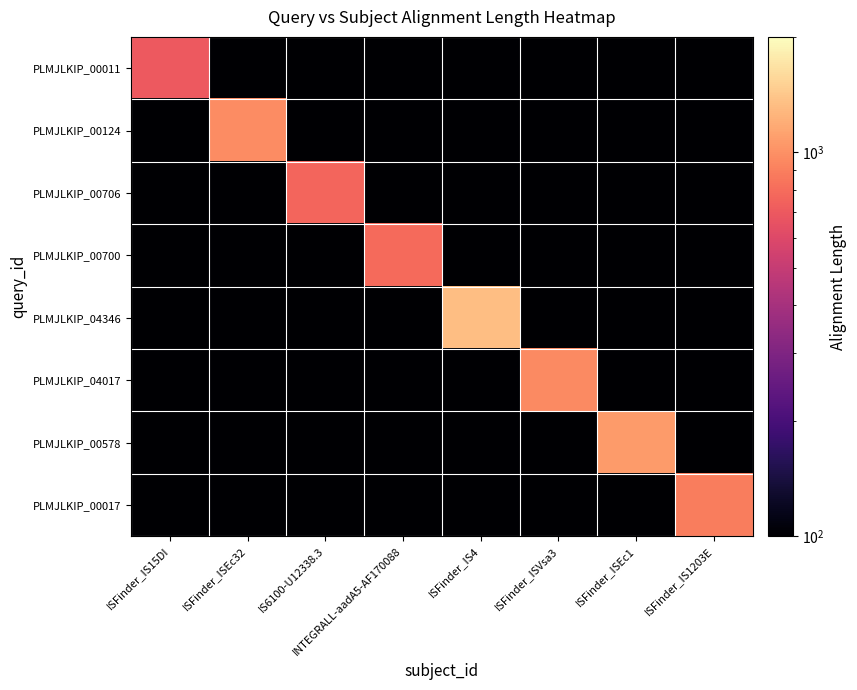

Reading right to left, extract all data points from this chart.

PLMJLKIP_00011: ISFinder_IS1203E=0.1	ISFinder_ISEc1=0.1	ISFinder_ISVsa3=0.1	ISFinder_IS4=0.1	INTEGRALL-aadA5-AF170088=0.1	IS6100-U12338.3=0.1	ISFinder_ISEc32=0.1	ISFinder_IS15DI=705.0
PLMJLKIP_00124: ISFinder_IS1203E=0.1	ISFinder_ISEc1=0.1	ISFinder_ISVsa3=0.1	ISFinder_IS4=0.1	INTEGRALL-aadA5-AF170088=0.1	IS6100-U12338.3=0.1	ISFinder_ISEc32=972.0	ISFinder_IS15DI=0.1
PLMJLKIP_00706: ISFinder_IS1203E=0.1	ISFinder_ISEc1=0.1	ISFinder_ISVsa3=0.1	ISFinder_IS4=0.1	INTEGRALL-aadA5-AF170088=0.1	IS6100-U12338.3=765.0	ISFinder_ISEc32=0.1	ISFinder_IS15DI=0.1
PLMJLKIP_00700: ISFinder_IS1203E=0.1	ISFinder_ISEc1=0.1	ISFinder_ISVsa3=0.1	ISFinder_IS4=0.1	INTEGRALL-aadA5-AF170088=789.0	IS6100-U12338.3=0.1	ISFinder_ISEc32=0.1	ISFinder_IS15DI=0.1
PLMJLKIP_04346: ISFinder_IS1203E=0.1	ISFinder_ISEc1=0.1	ISFinder_ISVsa3=0.1	ISFinder_IS4=1329.0	INTEGRALL-aadA5-AF170088=0.1	IS6100-U12338.3=0.1	ISFinder_ISEc32=0.1	ISFinder_IS15DI=0.1
PLMJLKIP_04017: ISFinder_IS1203E=0.1	ISFinder_ISEc1=0.1	ISFinder_ISVsa3=964.0	ISFinder_IS4=0.1	INTEGRALL-aadA5-AF170088=0.1	IS6100-U12338.3=0.1	ISFinder_ISEc32=0.1	ISFinder_IS15DI=0.1
PLMJLKIP_00578: ISFinder_IS1203E=0.1	ISFinder_ISEc1=1074.0	ISFinder_ISVsa3=0.1	ISFinder_IS4=0.1	INTEGRALL-aadA5-AF170088=0.1	IS6100-U12338.3=0.1	ISFinder_ISEc32=0.1	ISFinder_IS15DI=0.1
PLMJLKIP_00017: ISFinder_IS1203E=888.0	ISFinder_ISEc1=0.1	ISFinder_ISVsa3=0.1	ISFinder_IS4=0.1	INTEGRALL-aadA5-AF170088=0.1	IS6100-U12338.3=0.1	ISFinder_ISEc32=0.1	ISFinder_IS15DI=0.1